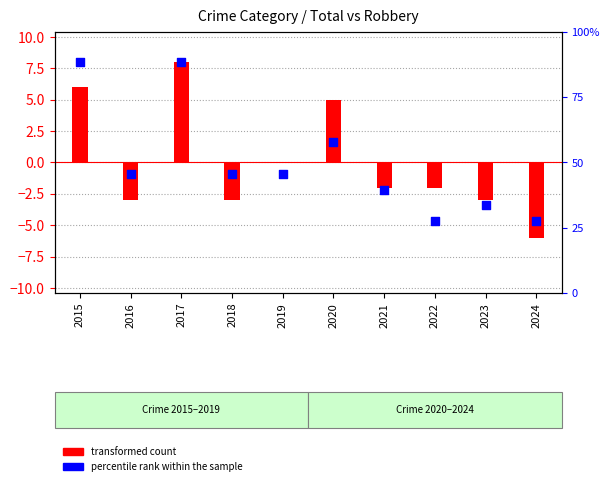

At which category is the sum across all series the highest?

2017